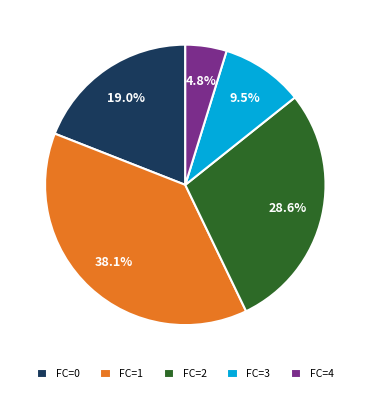

Rank the categories by value from highest to lowest.

FC=1, FC=2, FC=0, FC=3, FC=4